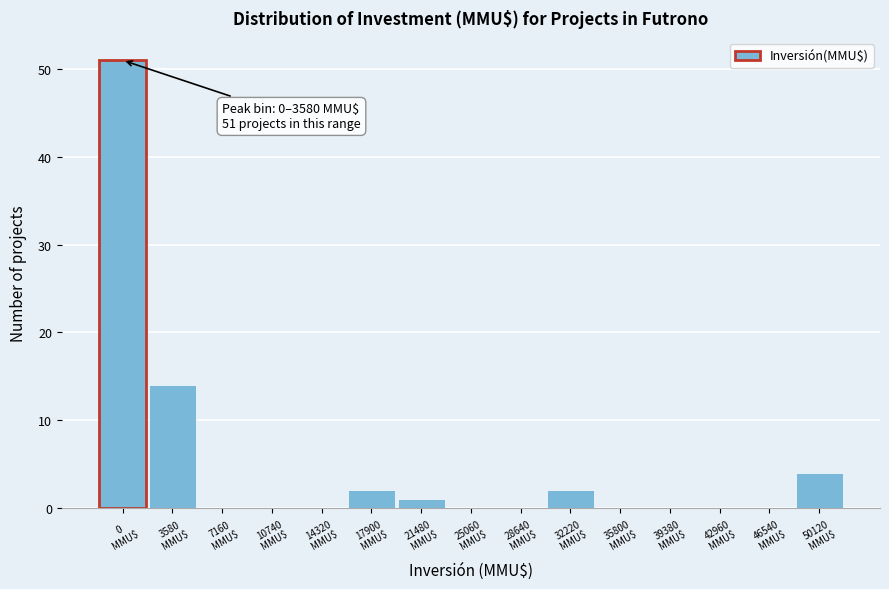

What is the sum of all values?

74